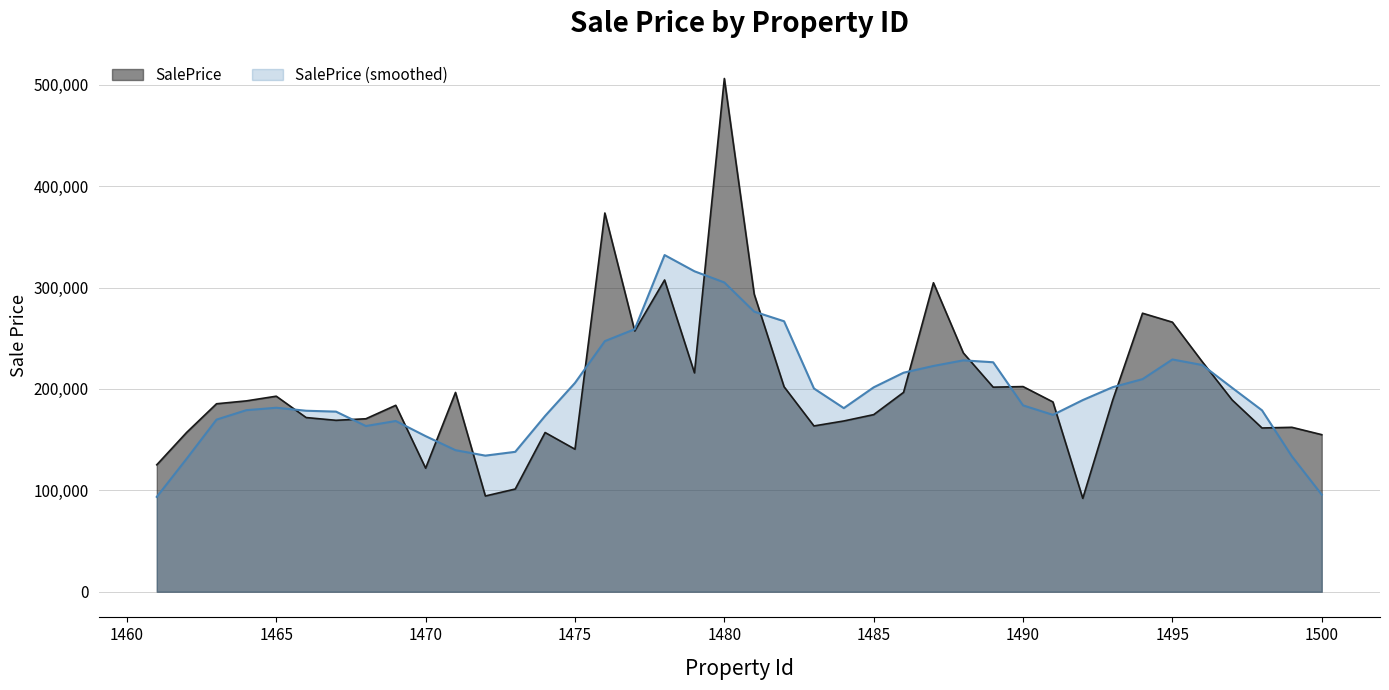

Does the chart display data point markers on the line(s)?

No